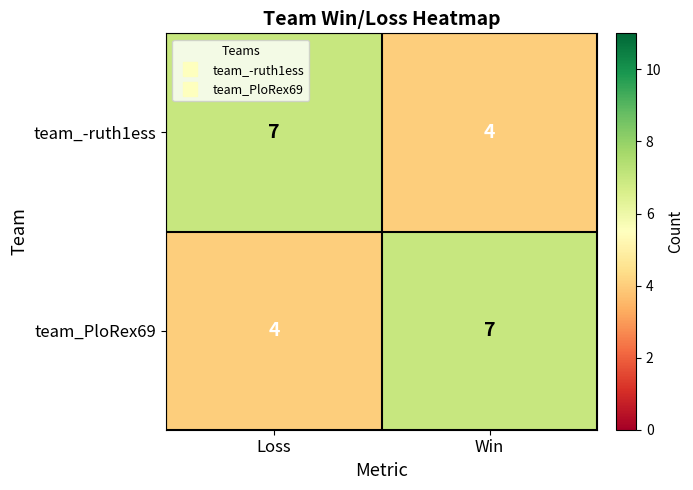

What is the spread (max minus min) of values at Win?

3